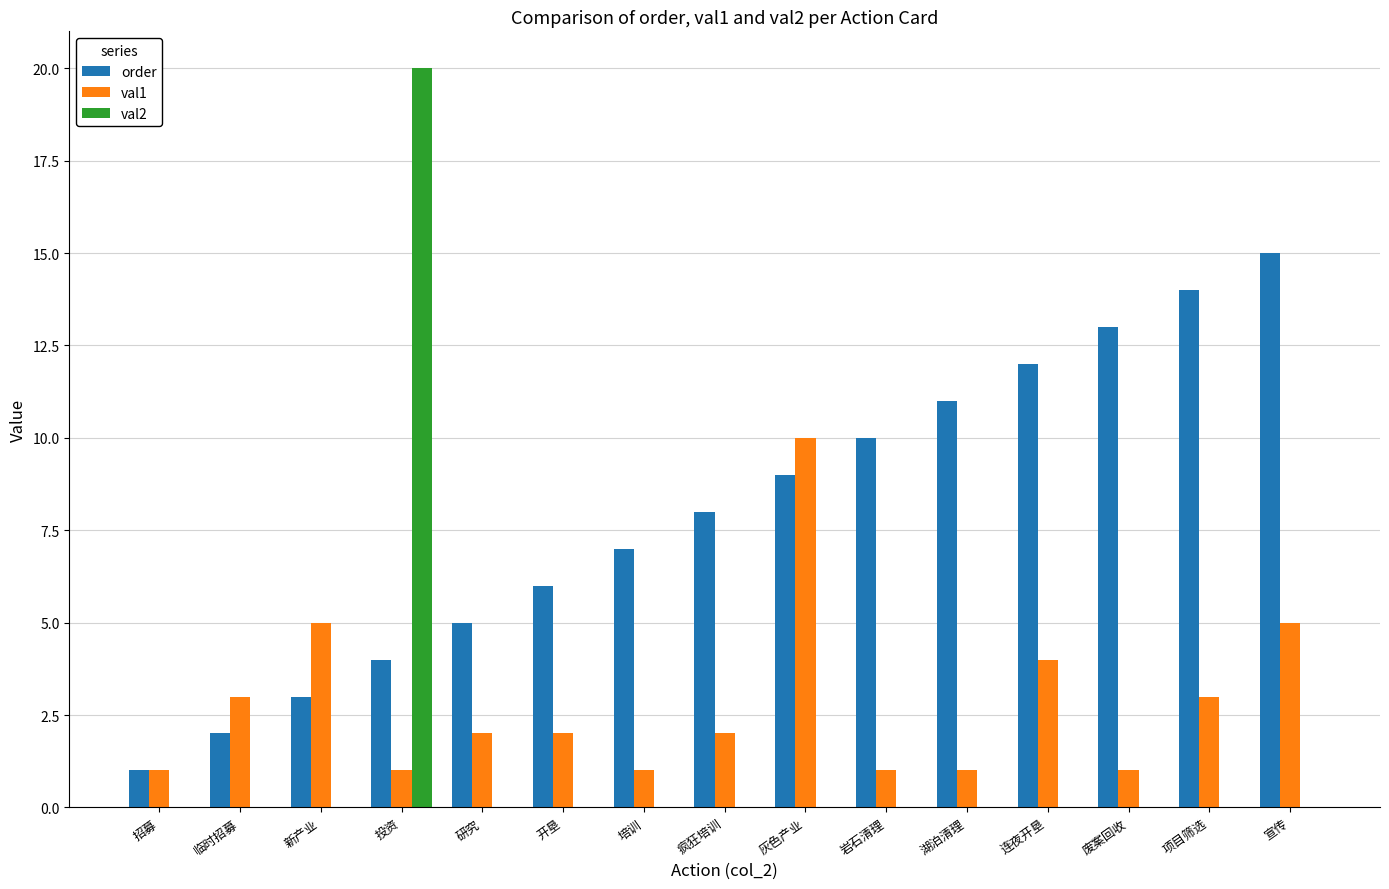

What value does the order series have at 宣传?

15